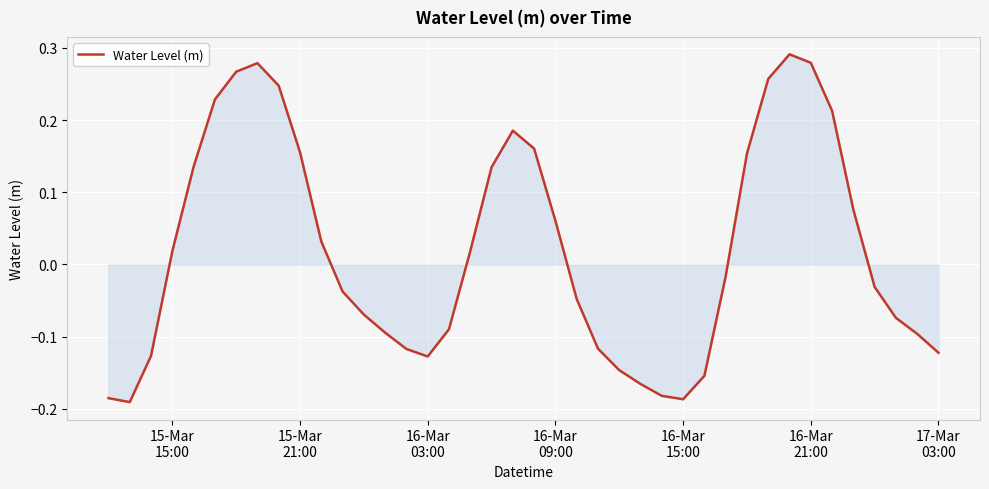

What is the difference between the maximum and minimum values?

0.5